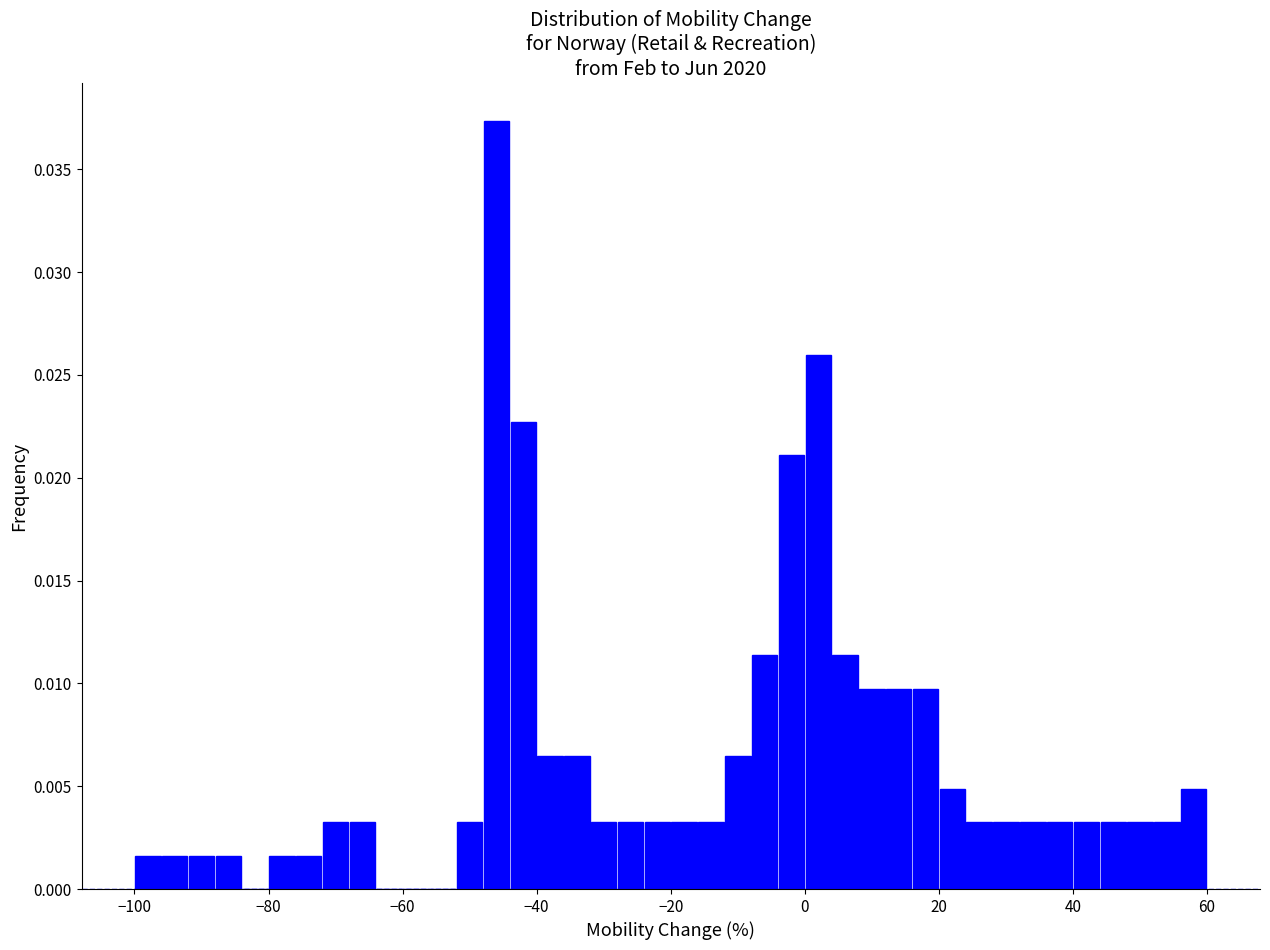

Read against the x-axis, roughly where is the centre of the tallest bar?

-46